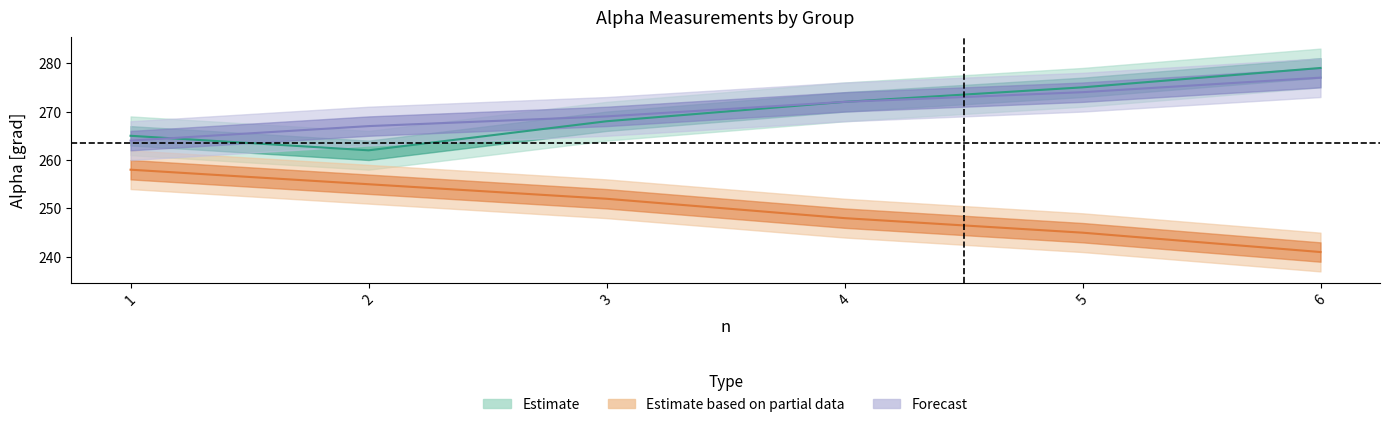

Is it true that gelb (alpha [grad]) equals 184 at 4?

False